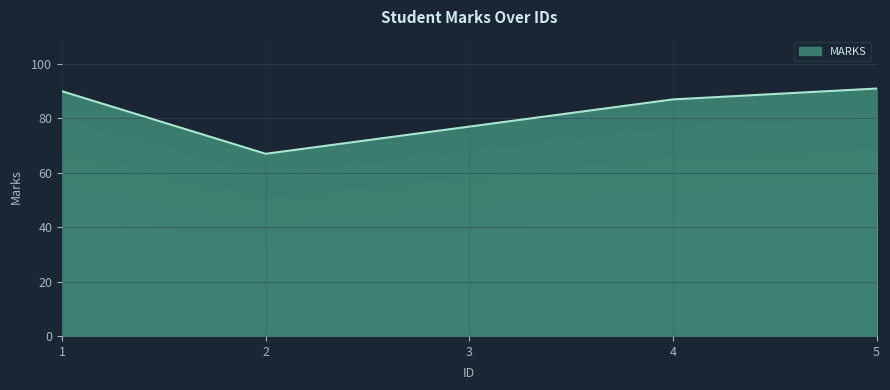

Rank the categories by value from lowest to highest.

2, 3, 4, 1, 5